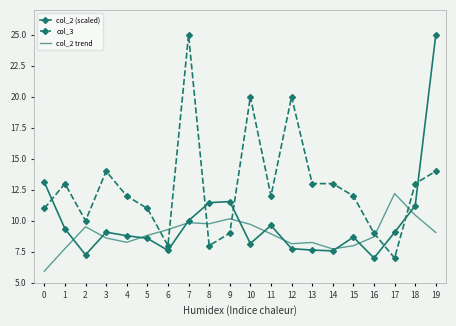

Between 12 and 14, which series saw the biggest shift?

col_3